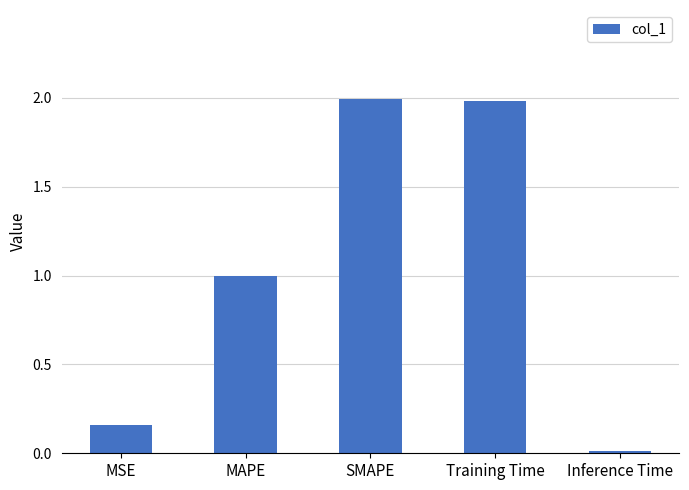

What position from the left is Training Time?

4